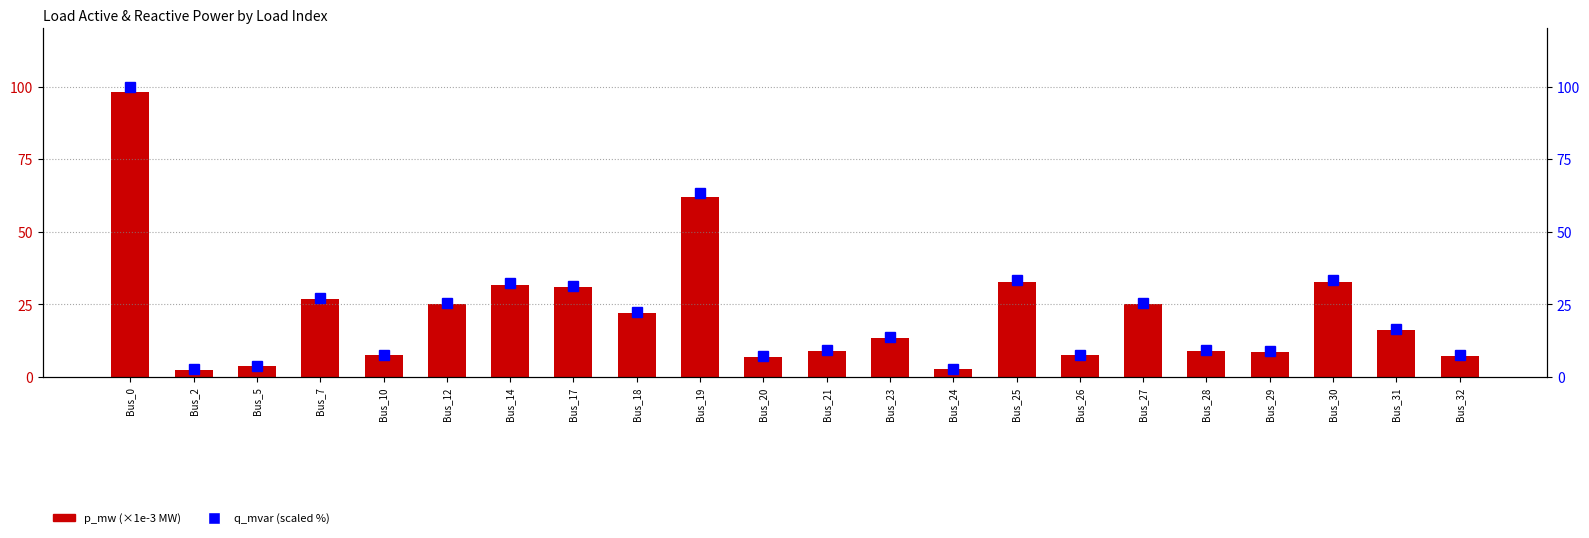

At which label does p_mw (×1e-3 MW) reach its minimum?

Bus_2